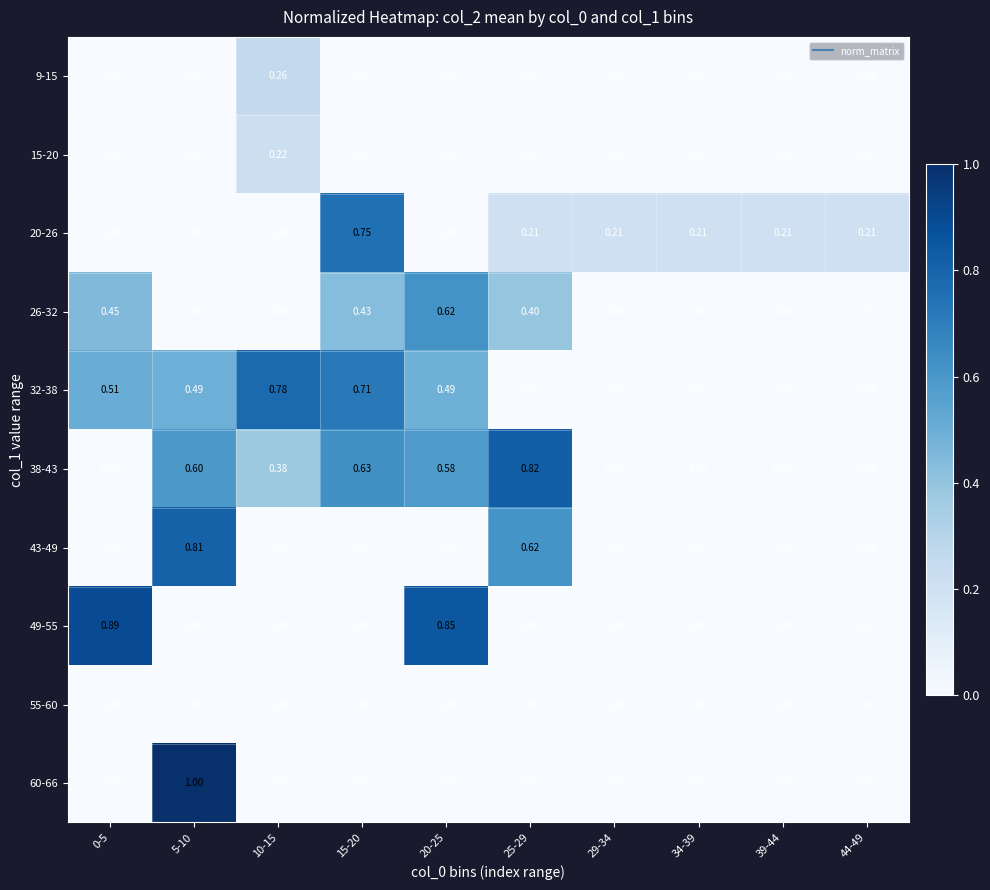

Count the number of categories in the chart.

10